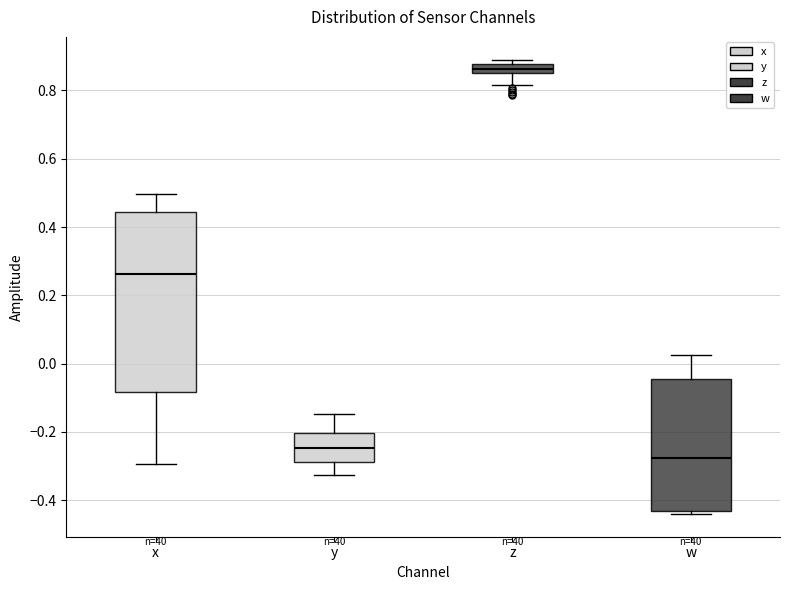

Which box is the tallest, from its lower edge to its upper edge?

x